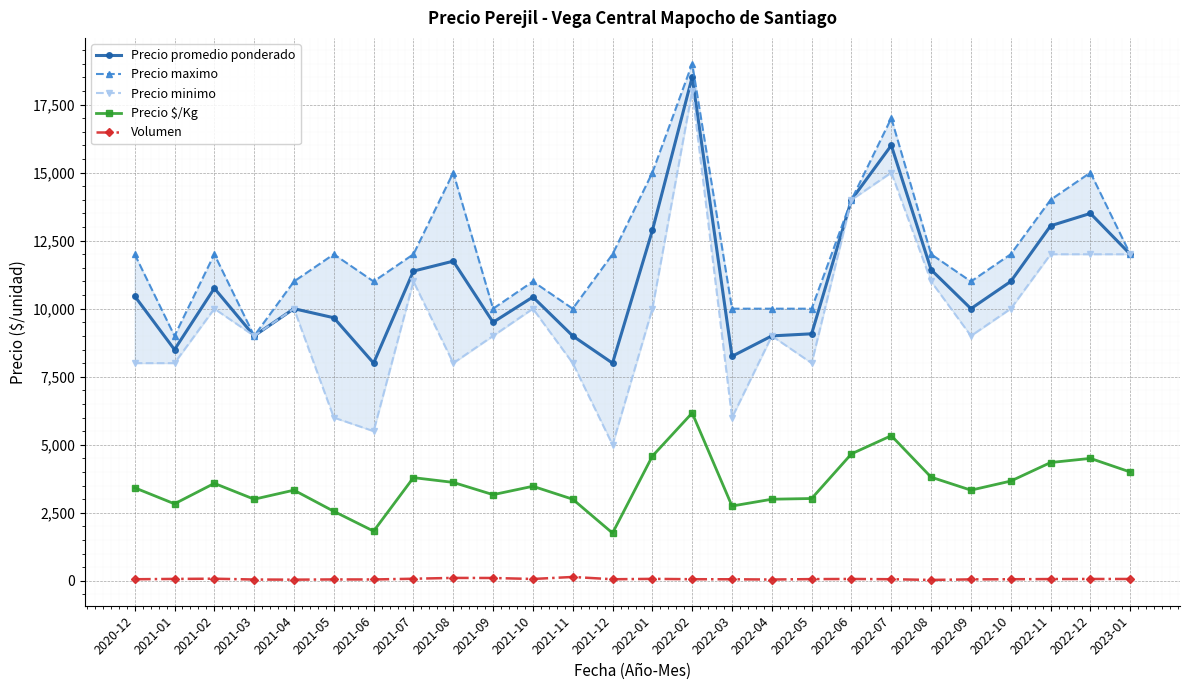

What is the difference between the Precio maximo values at 2021-08 and 2022-05?

5000